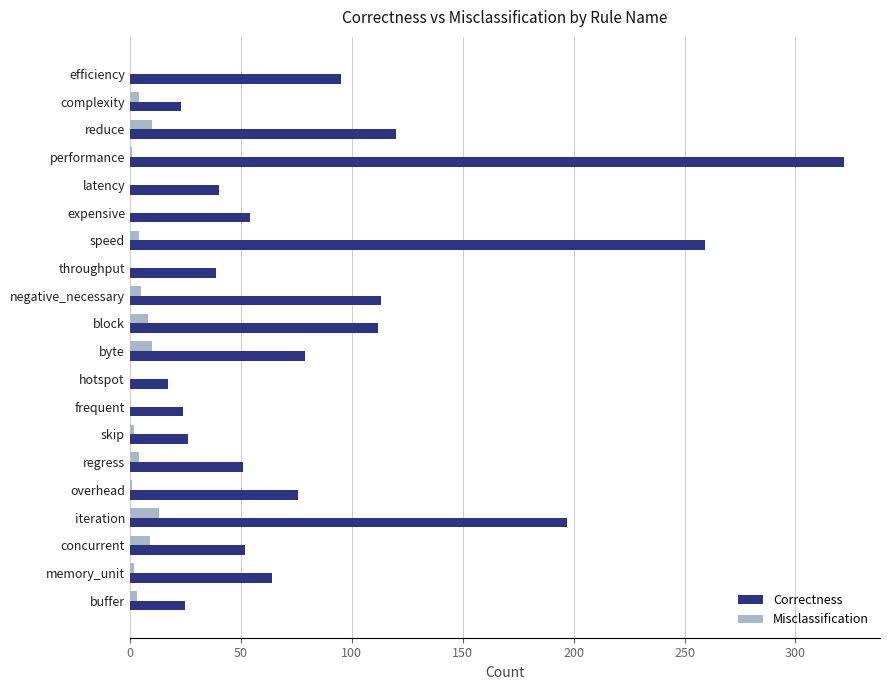

What are all the series names shown in the legend?

Correctness, Misclassification